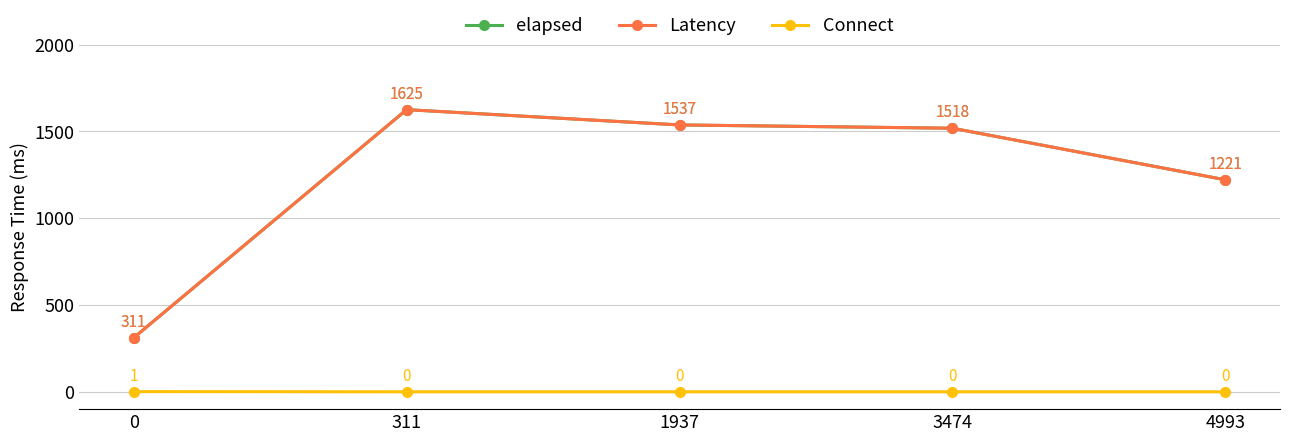

What is the lowest value of the elapsed series?

311